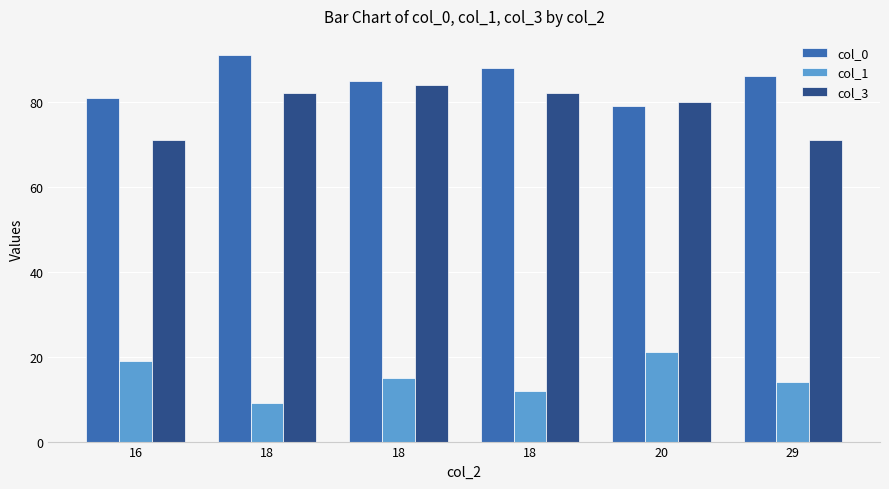

What is the sum of the col_0 values at 29 and 18?

177